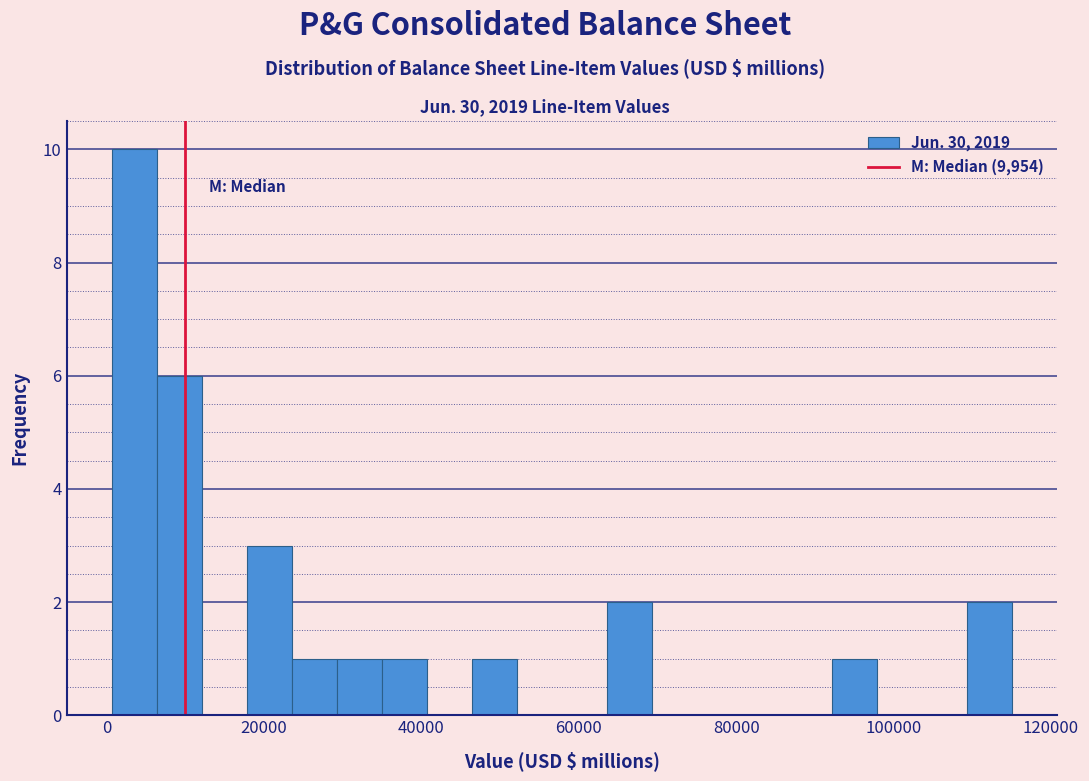

Around what value on the x-axis is the tallest bar? Give the approximate position of its centre, as read against the axis.

4000